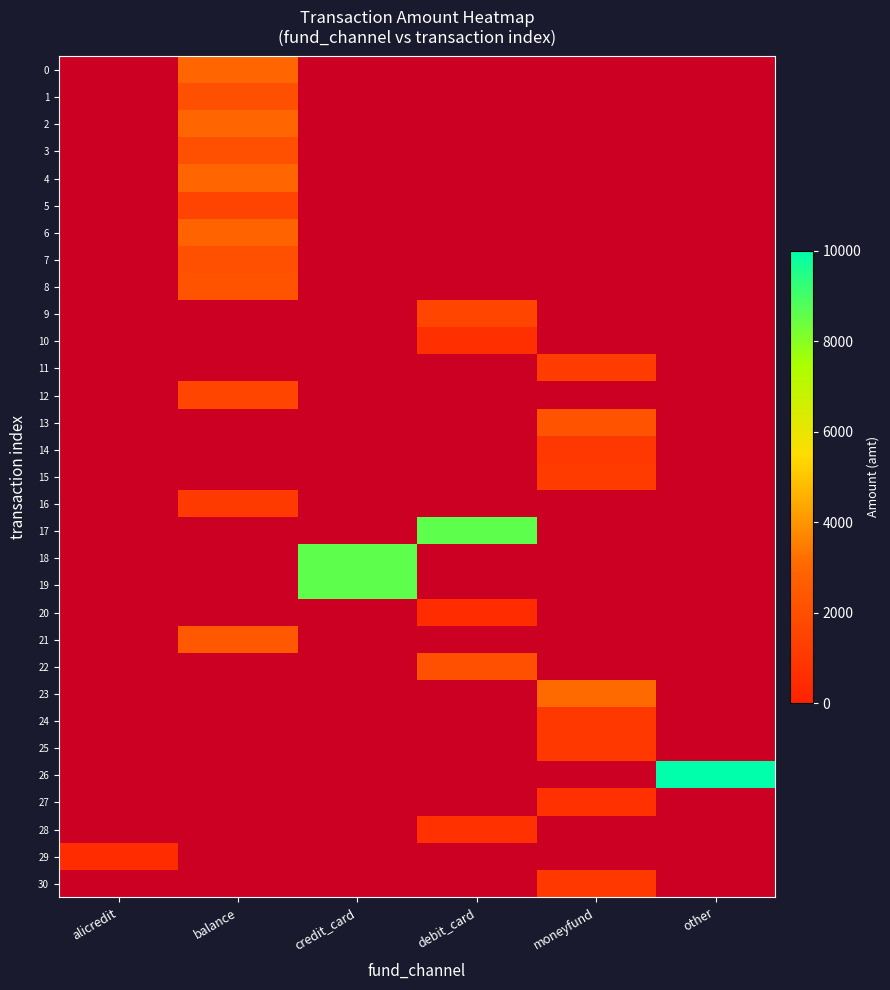

True or false: 24 has a value of 1000.0 at moneyfund.

True